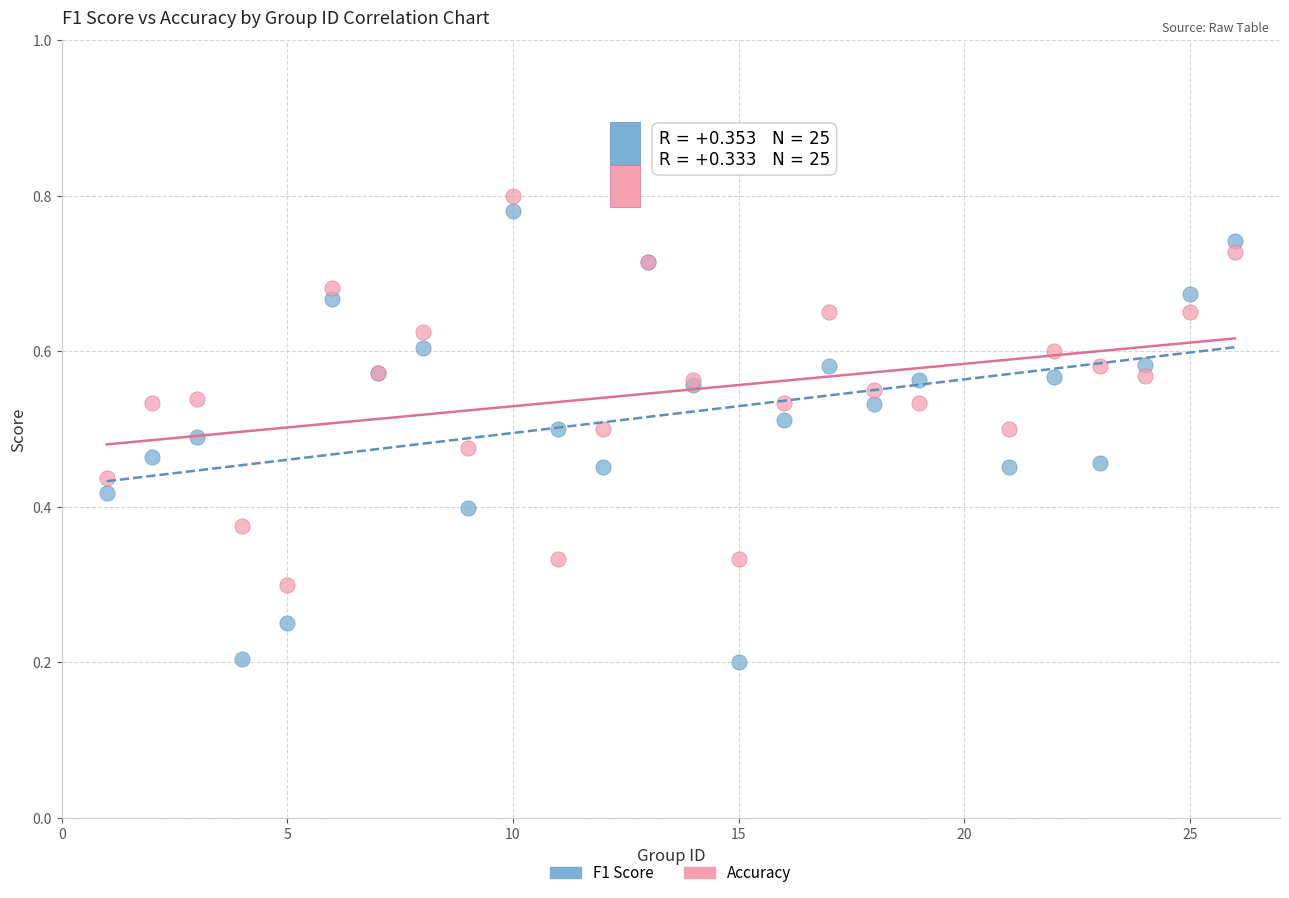

Which series reaches the maximum Y coordinate?

Accuracy